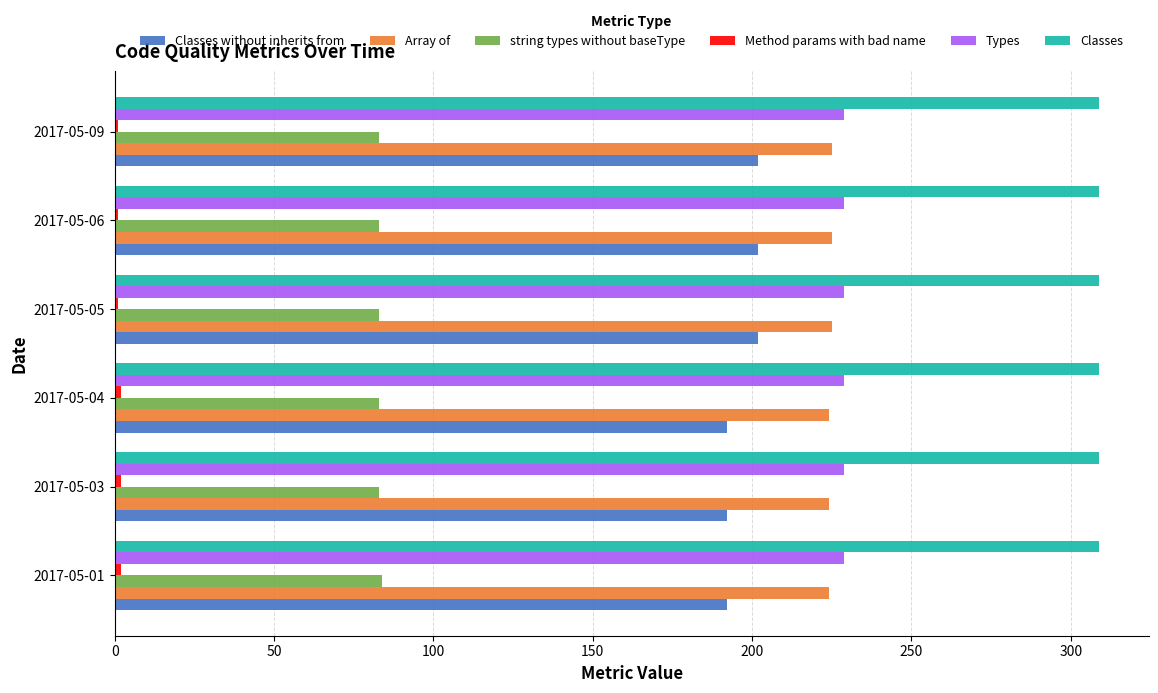

The value of Types at 2017-05-09 is 140. True or false?

False